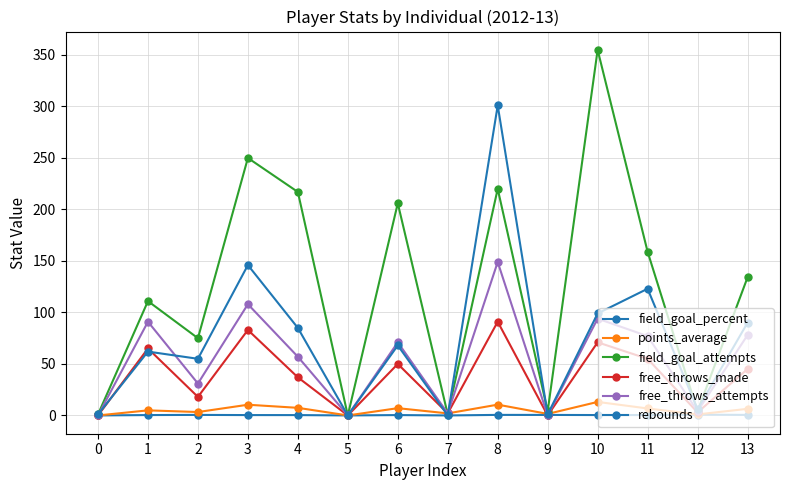

Between 9 and 0, which is larger?

9